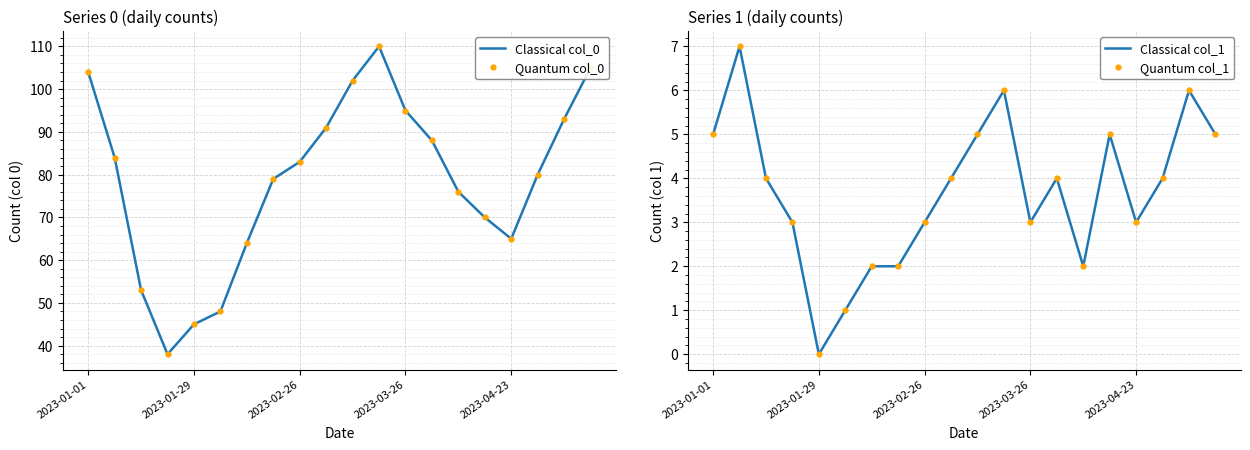

Where does the Quantum col_0 series first go above 83?

2023-01-01